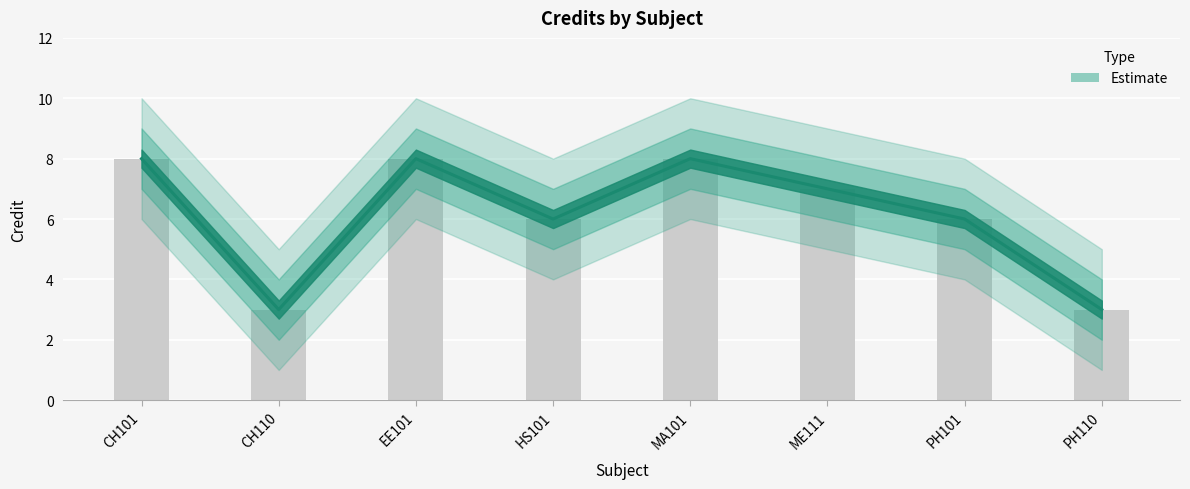

What is the maximum value for Credit_lower?

7